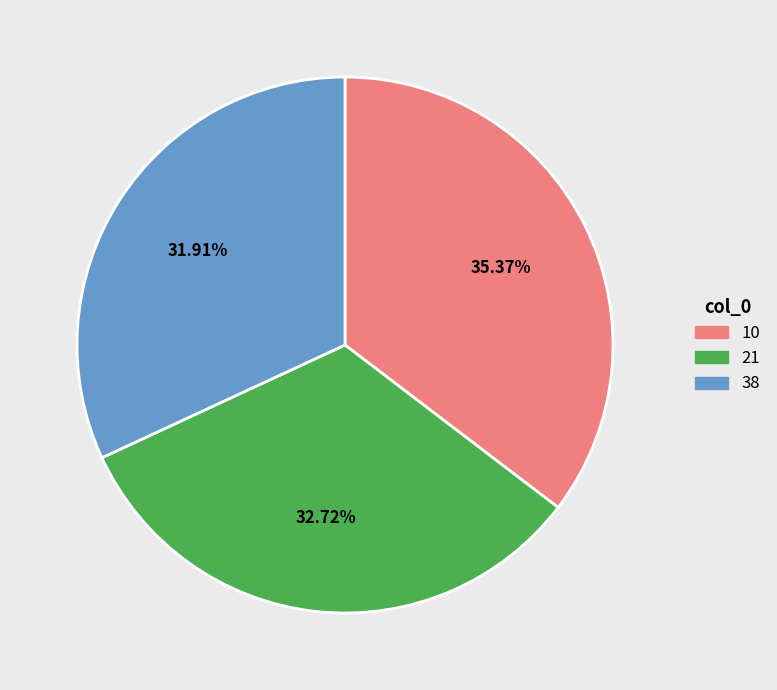

Does 38 account for over 50% of the chart?

No